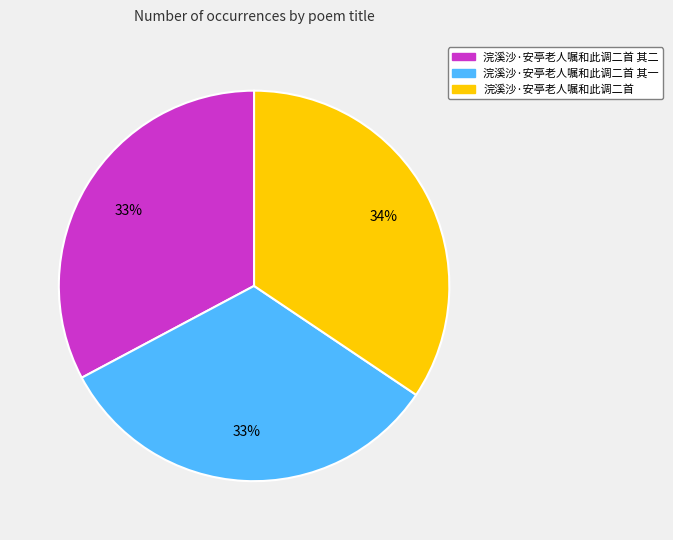

Is there any slice that represents more than half of the pie?

No